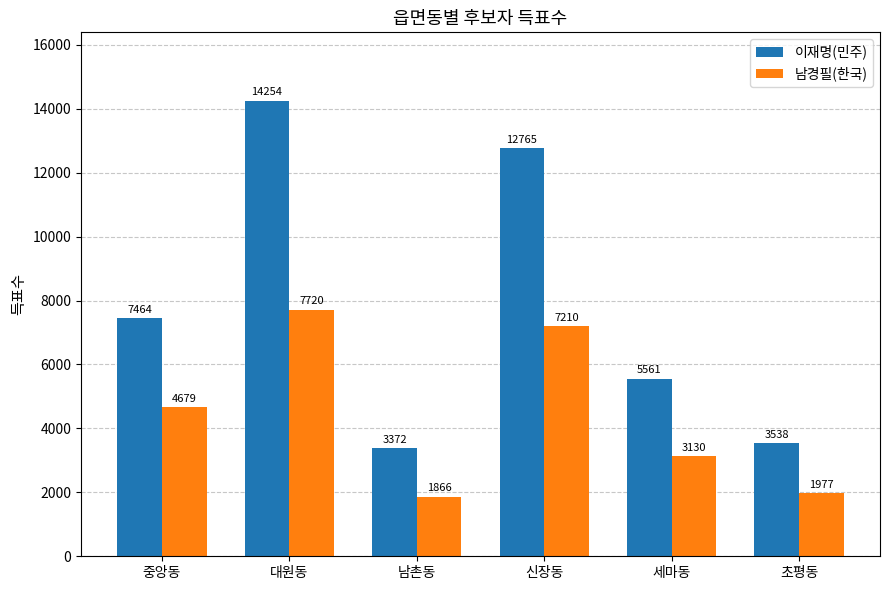

What is the difference between the highest and lowest values at 신장동?

5555